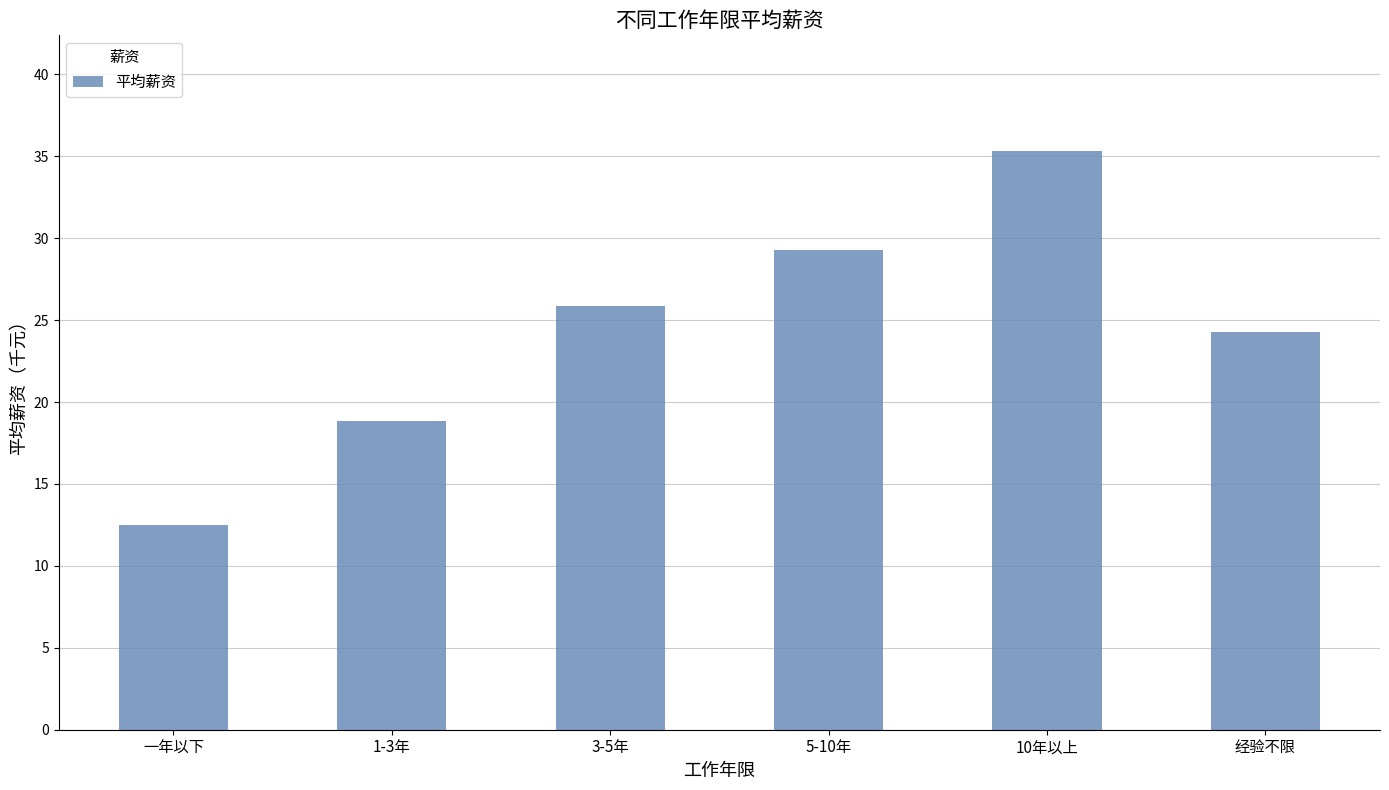

Between 一年以下 and 经验不限, which is larger?

经验不限